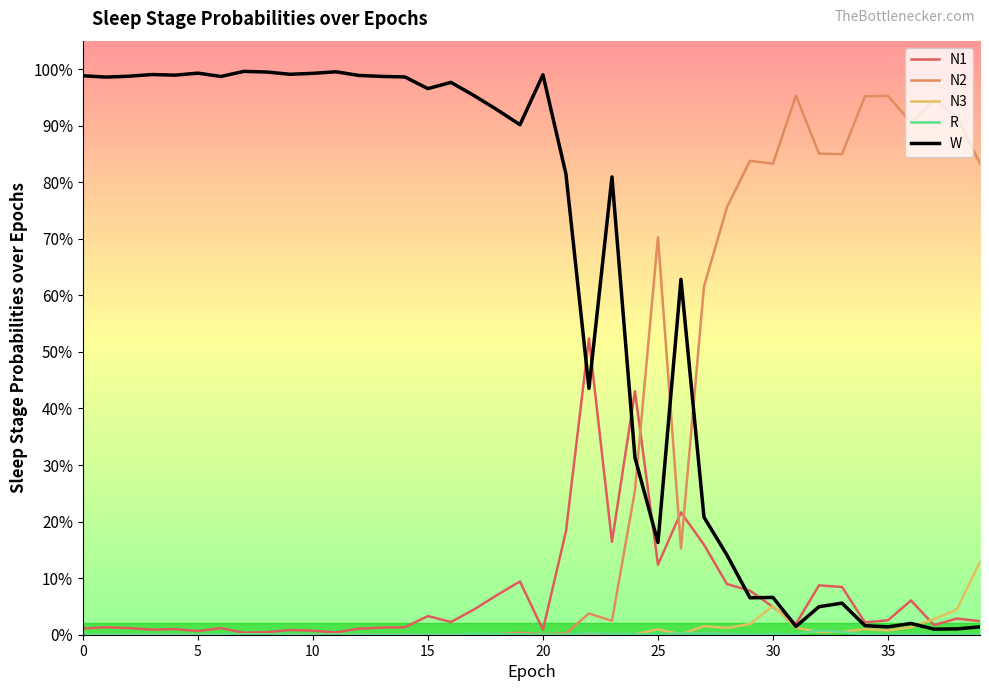

Reading right to left, extract all data points from this chart.

N1: 0.0	0.0	0.0	0.1	0.0	0.0	0.1	0.1	0.0	0.0	0.1	0.1	0.2	0.2	0.1	0.4	0.2	0.5	0.2	0.0	0.1	0.1	0.0	0.0	0.0	0.0	0.0	0.0	0.0	0.0	0.0	0.0	0.0	0.0	0.0	0.0	0.0	0.0	0.0	0.0
N2: 0.8	0.9	0.9	0.9	1.0	1.0	0.8	0.9	1.0	0.8	0.8	0.8	0.6	0.2	0.7	0.3	0.0	0.0	0.0	0.0	0.0	0.0	0.0	0.0	0.0	0.0	0.0	0.0	0.0	0.0	0.0	0.0	0.0	0.0	0.0	0.0	0.0	0.0	0.0	0.0
N3: 0.1	0.0	0.0	0.0	0.0	0.0	0.0	0.0	0.0	0.1	0.0	0.0	0.0	0.0	0.0	0.0	0.0	0.0	0.0	0.0	0.0	0.0	0.0	0.0	0.0	0.0	0.0	0.0	0.0	0.0	0.0	0.0	0.0	0.0	0.0	0.0	0.0	0.0	0.0	0.0
R: 0.0	0.0	0.0	0.0	0.0	0.0	0.0	0.0	0.0	0.0	0.0	0.0	0.0	0.0	0.0	0.0	0.0	0.0	0.0	0.0	0.0	0.0	0.0	0.0	0.0	0.0	0.0	0.0	0.0	0.0	0.0	0.0	0.0	0.0	0.0	0.0	0.0	0.0	0.0	0.0
W: 0.0	0.0	0.0	0.0	0.0	0.0	0.1	0.0	0.0	0.1	0.1	0.1	0.2	0.6	0.2	0.3	0.8	0.4	0.8	1.0	0.9	0.9	1.0	1.0	1.0	1.0	1.0	1.0	1.0	1.0	1.0	1.0	1.0	1.0	1.0	1.0	1.0	1.0	1.0	1.0